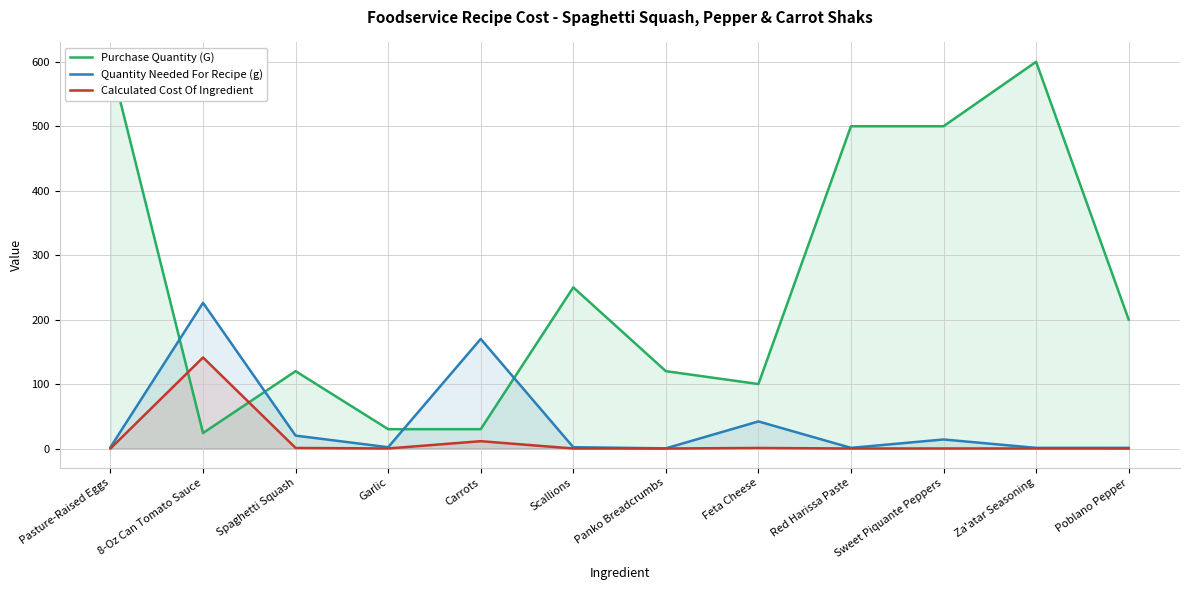

Does the chart display data point markers on the line(s)?

No